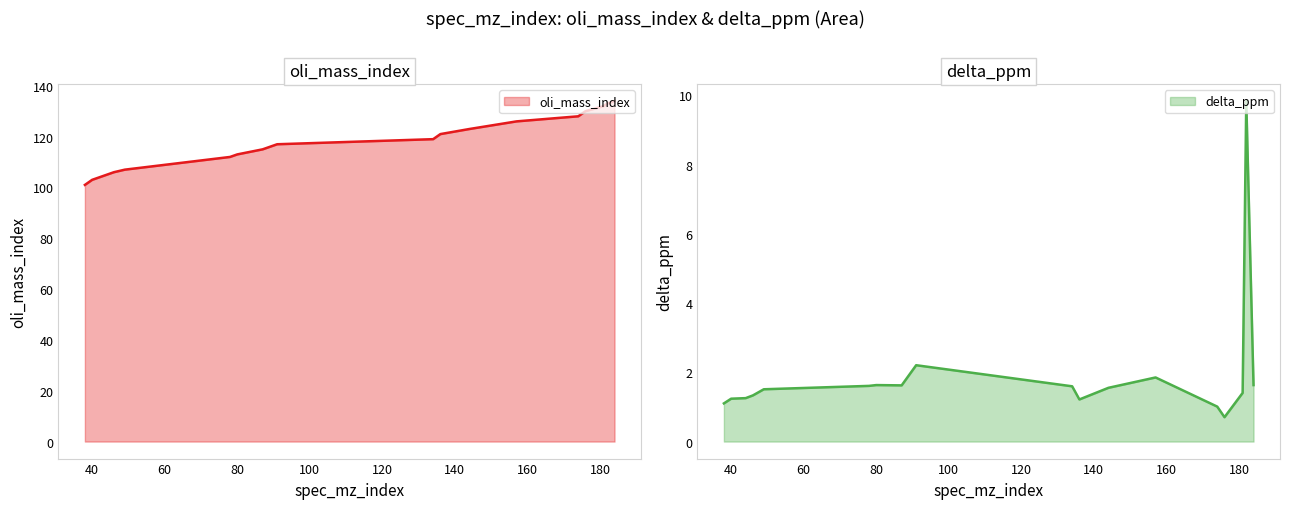

List the series in order of their peak value, lowest first.

delta_ppm, oli_mass_index